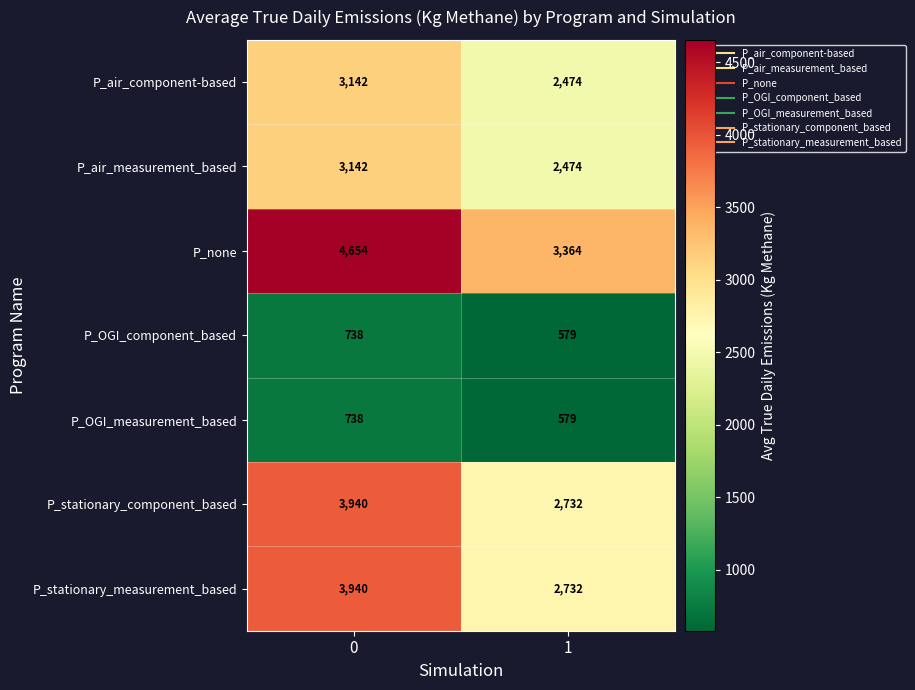

What is the greatest value displayed?

4654